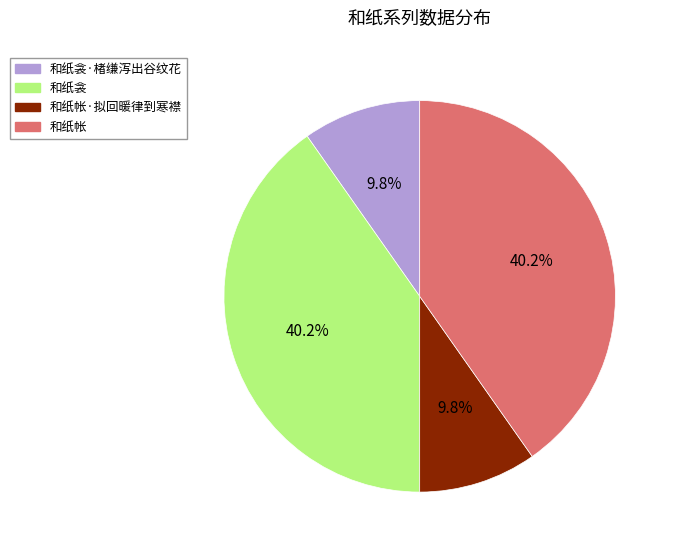

The 和纸衾·楮缣泻出谷纹花 slice represents 1% of the pie. True or false?

False